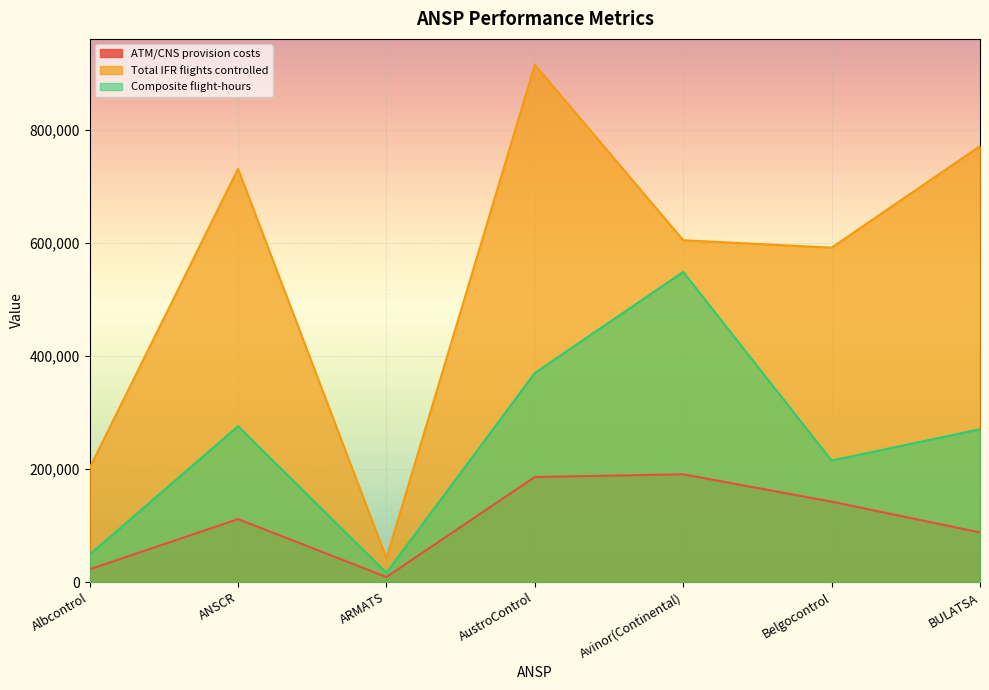

At how many categories does at least one series exceed 376715?

5